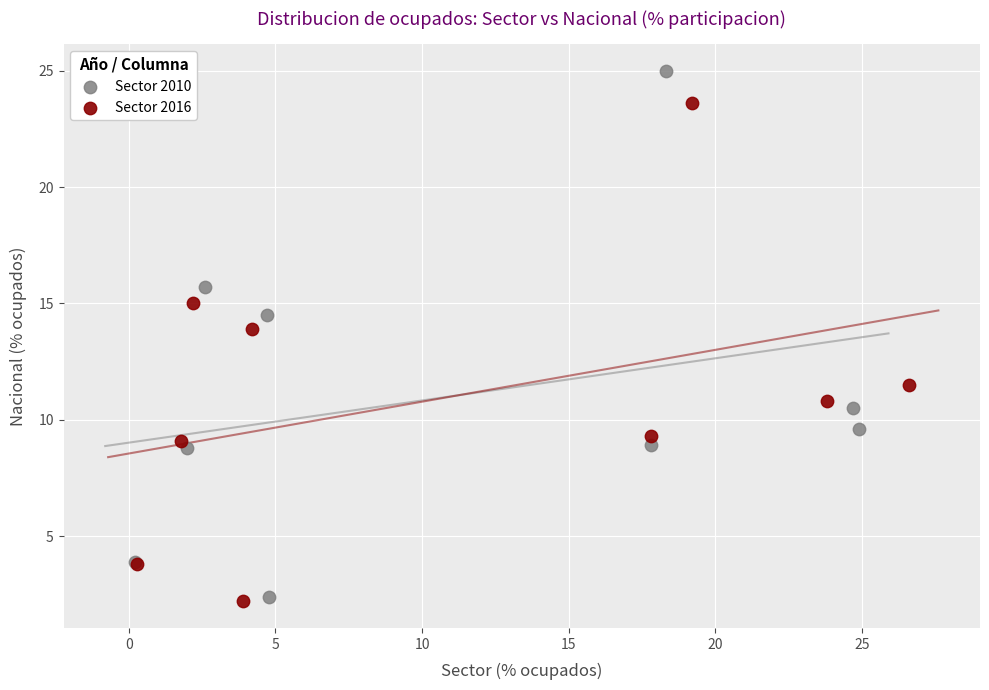

Which series reaches the maximum Y coordinate?

Sector 2010